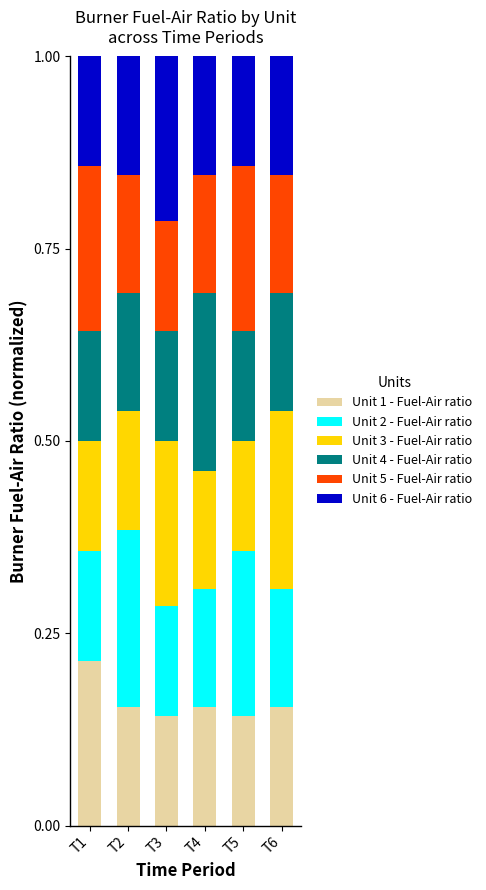

Count the number of data series in this chart.

6